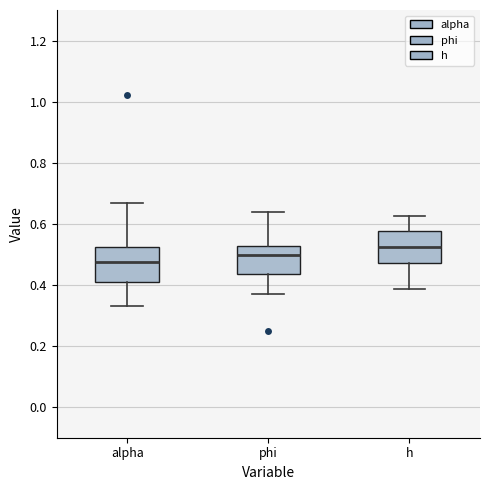

Reading left to right, transcribe this box plot: for each box, give where its median line is, the range the box spans, and where its two whiskers end, as read against the y-axis. The values are not printed on the chart, so give them approximately, as read against the axis.

alpha: median 0.48, box 0.42 to 0.52, whiskers 0.34 to 0.66
phi: median 0.50, box 0.44 to 0.52, whiskers 0.38 to 0.64
h: median 0.52, box 0.48 to 0.58, whiskers 0.38 to 0.62